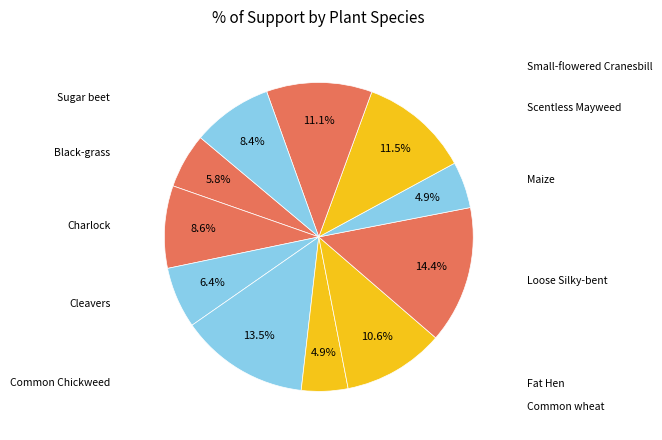

How many segments does this pie chart have?

11